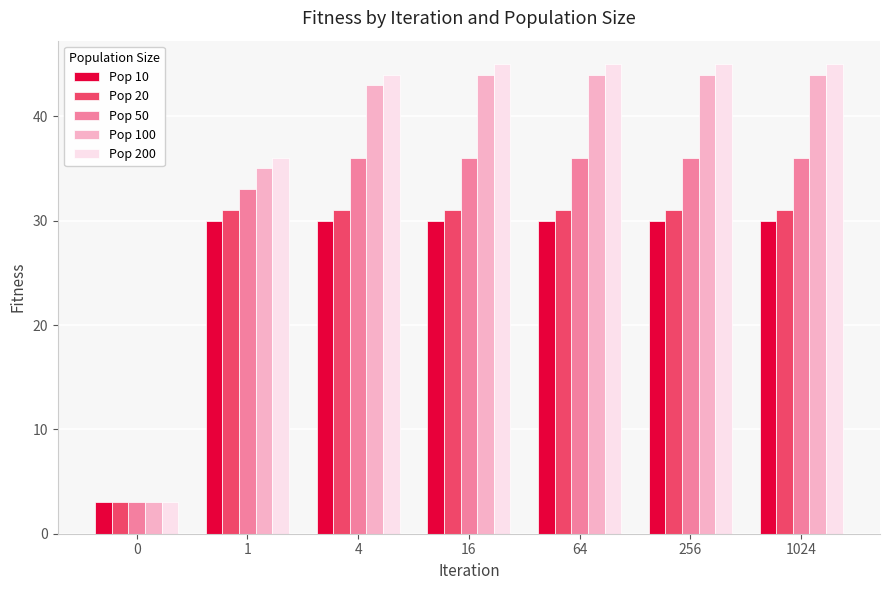

What is the value of the Pop 200 bar at the 5th from the left?

45